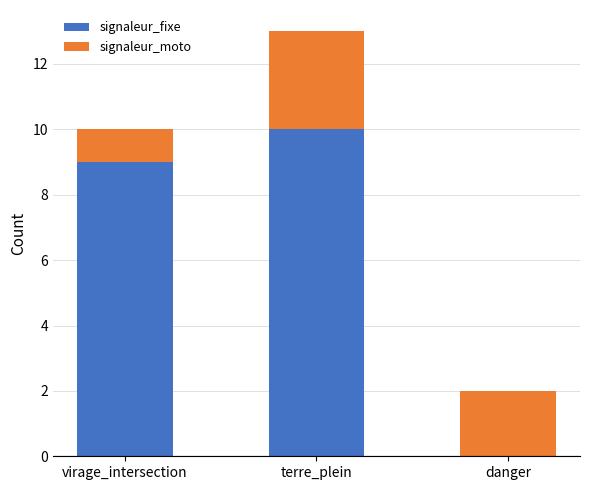

Which category has the highest value in the signaleur_fixe series?

terre_plein